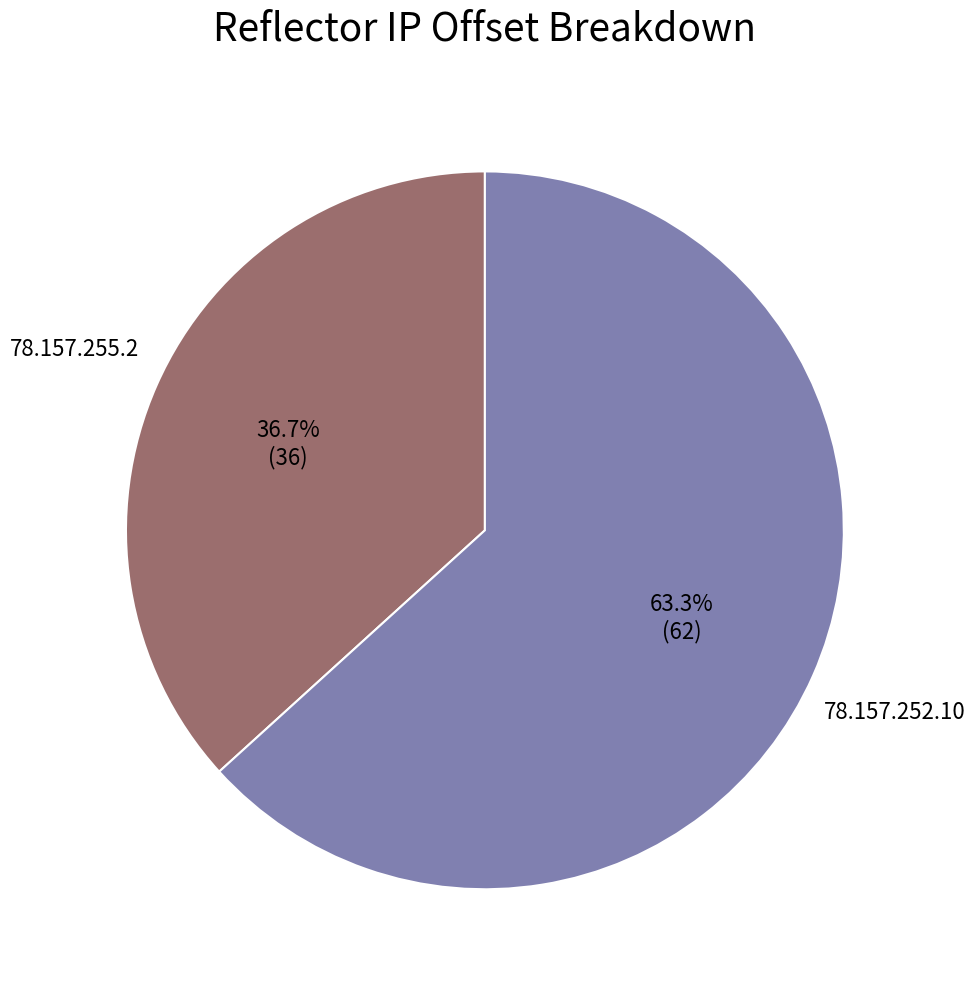

Does any single category account for the majority?

Yes